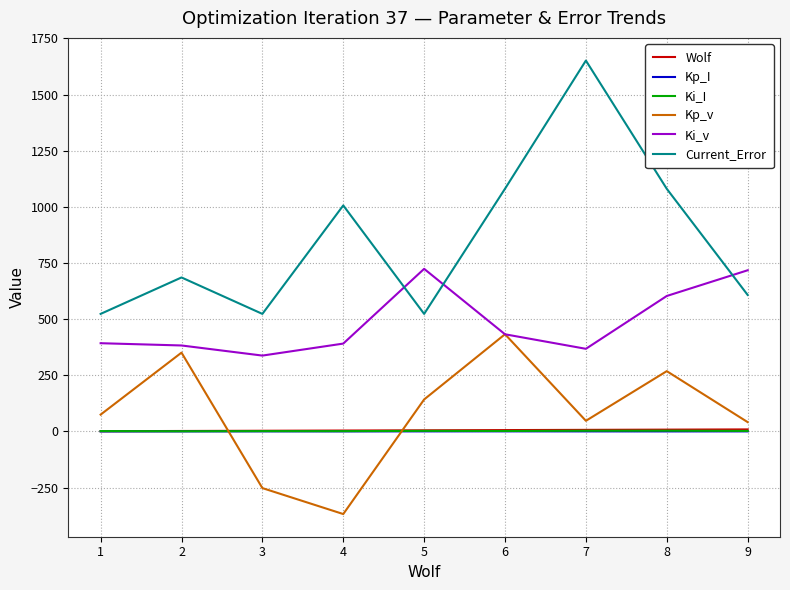

What is the sum of the Wolf values at 4 and 6?

10.0